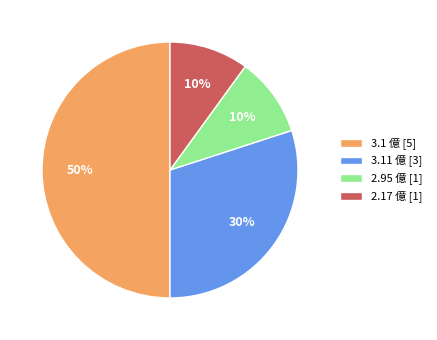

Which has a higher value, 3.11 億 [3] or 2.17 億 [1]?

3.11 億 [3]